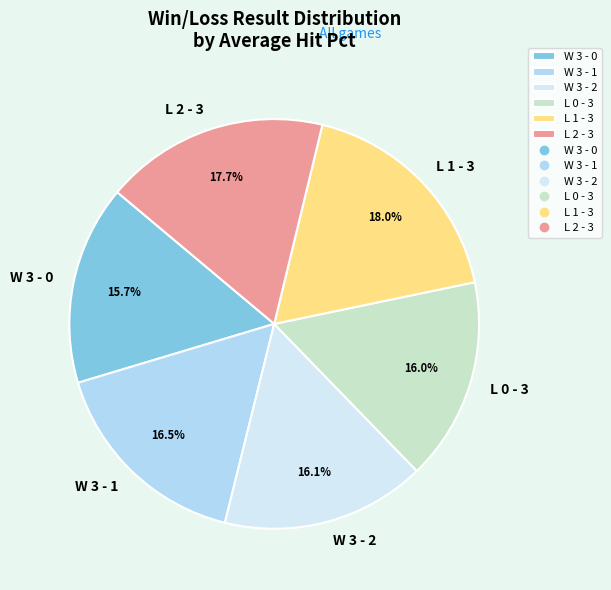

What percentage do L 2 - 3 and W 3 - 1 together represent?

34.2%